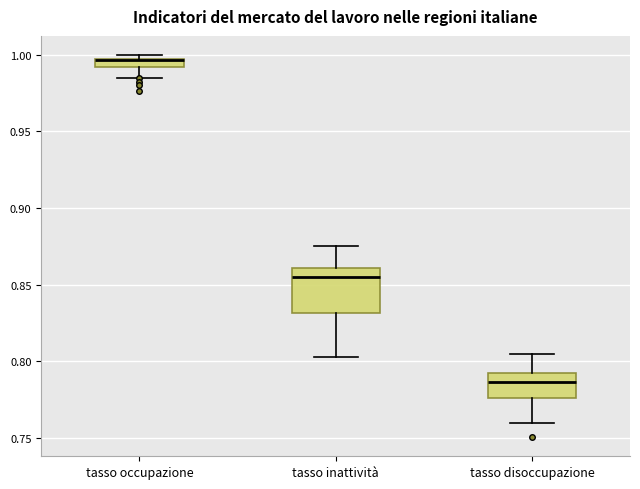

Which box is the tallest, from its lower edge to its upper edge?

tasso inattività